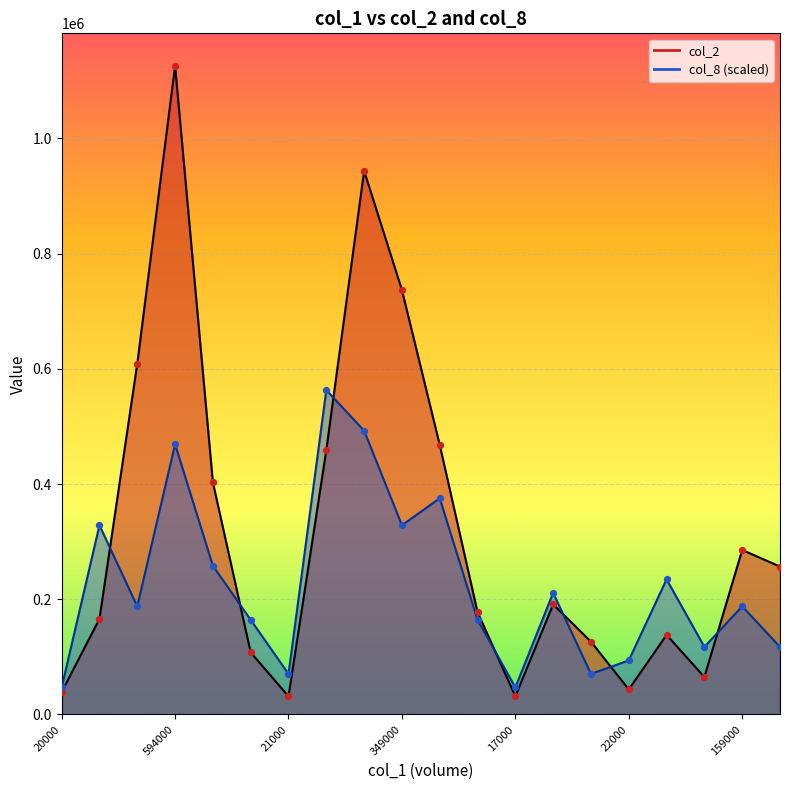

At which category is the sum across all series the highest?

594000